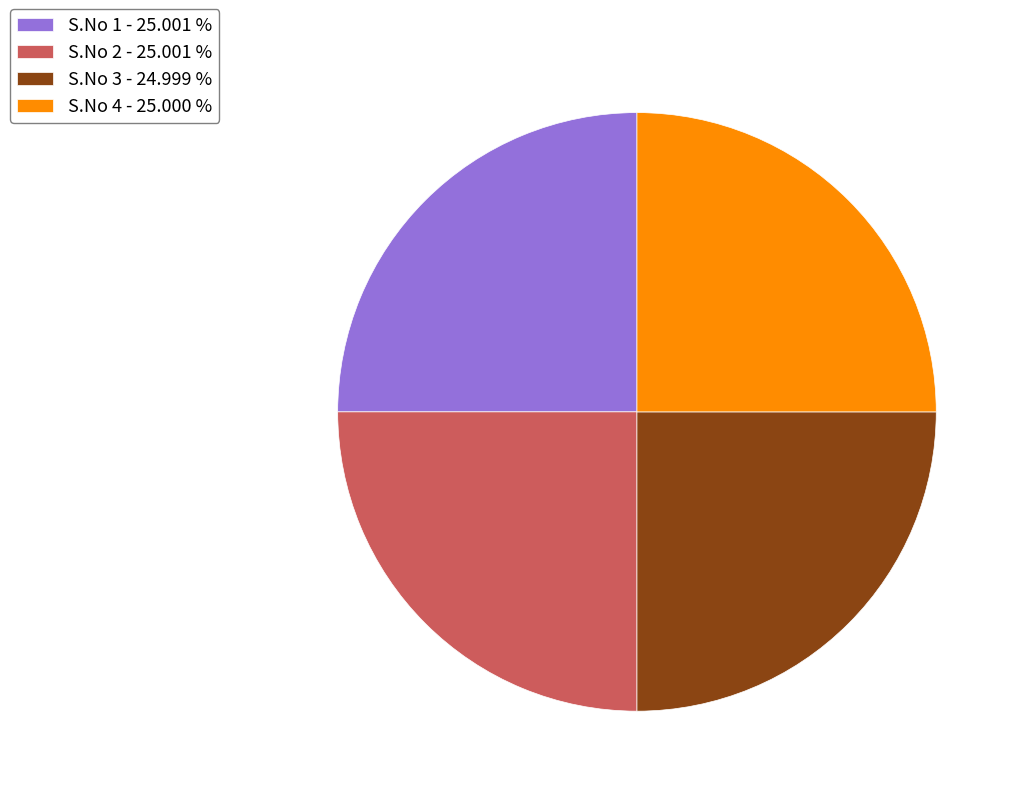

Count the number of slices in the pie.

4